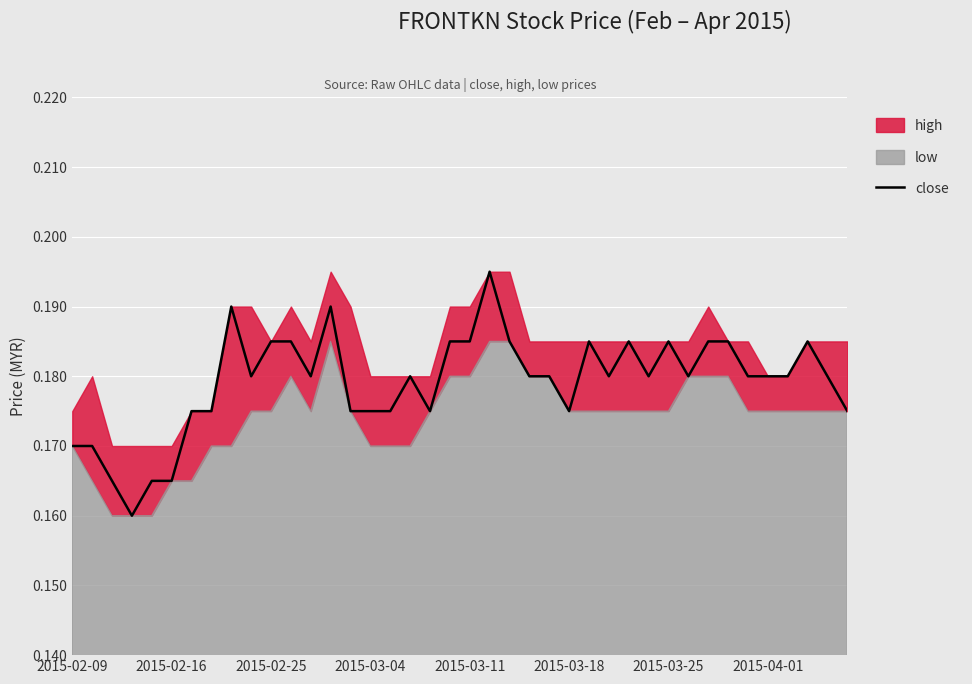

What position from the right is 2015-02-25?

30